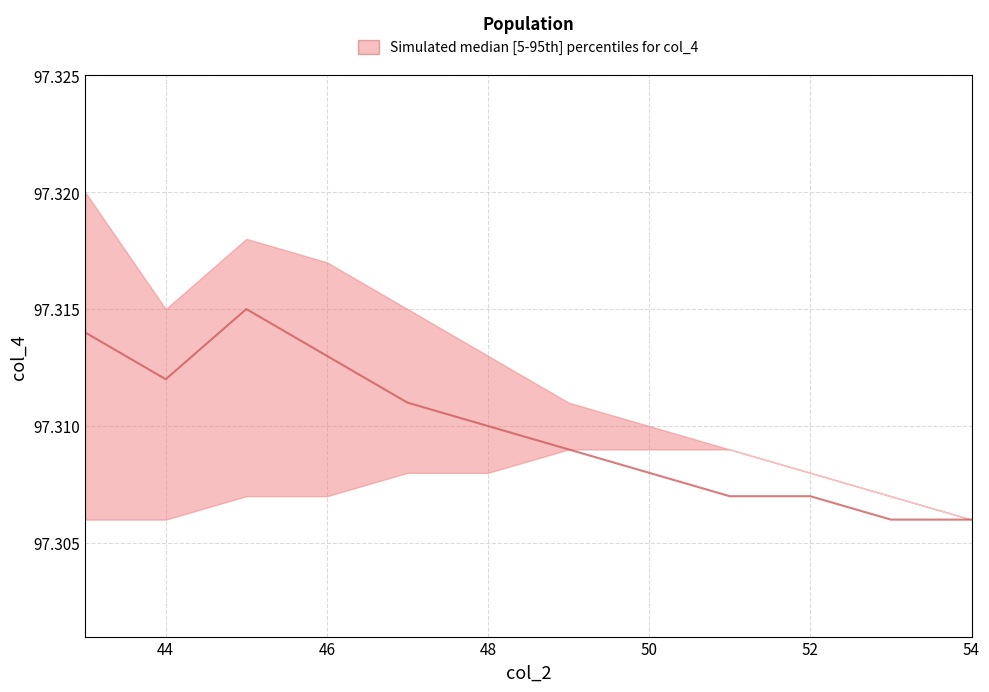

Rank the series by their maximum value, from lowest to highest.

lower, median, upper